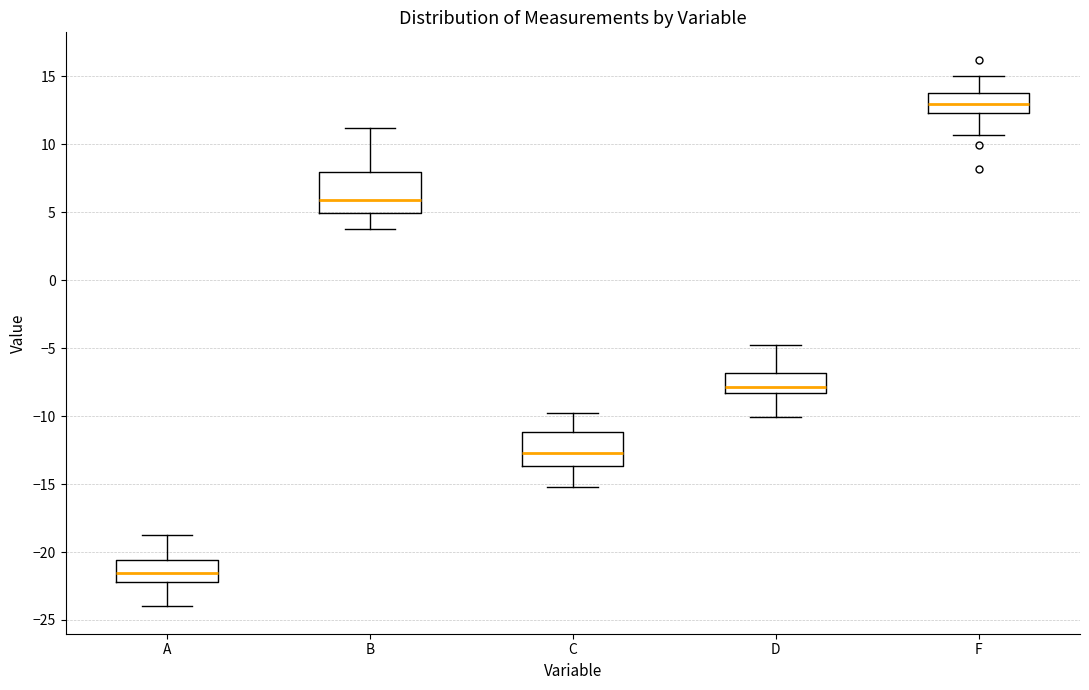

Where does the lower whisker of the box for A end on the y-axis? The values are not printed on the chart, so give them approximately, as read against the axis.

-24.0